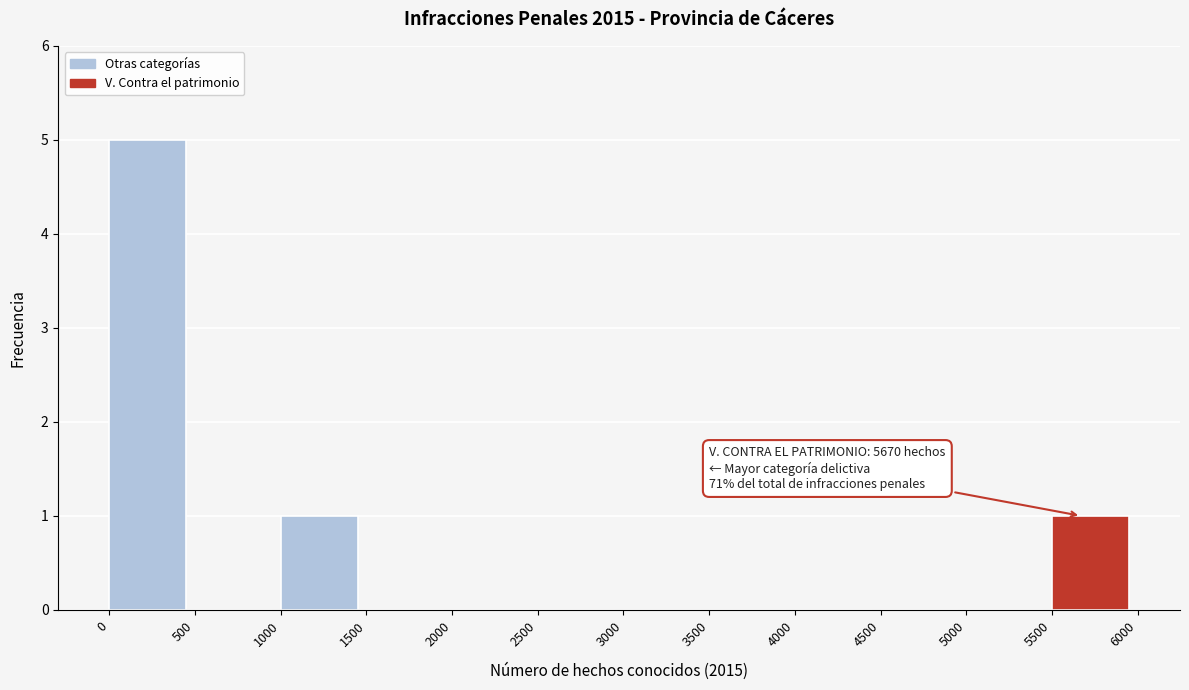

Which range on the x-axis has the tallest bar?

0 to 500